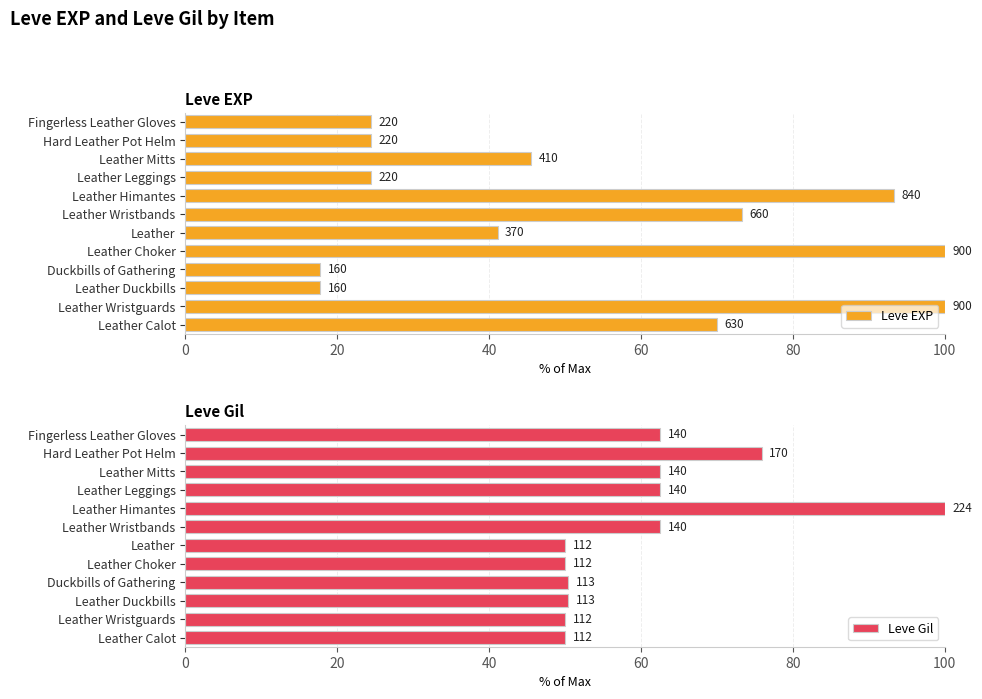

What is the spread (max minus min) of values at Leather Himantes?

6.7